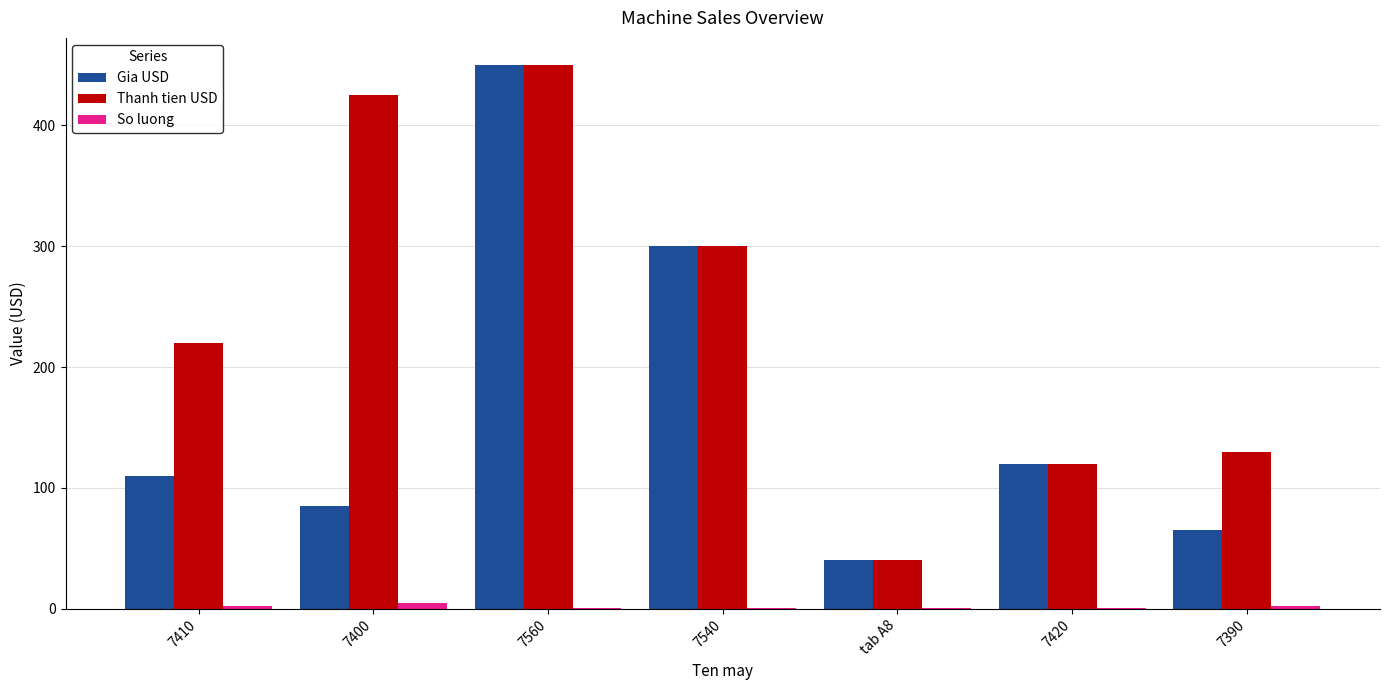

Does the chart contain stacked bars?

No